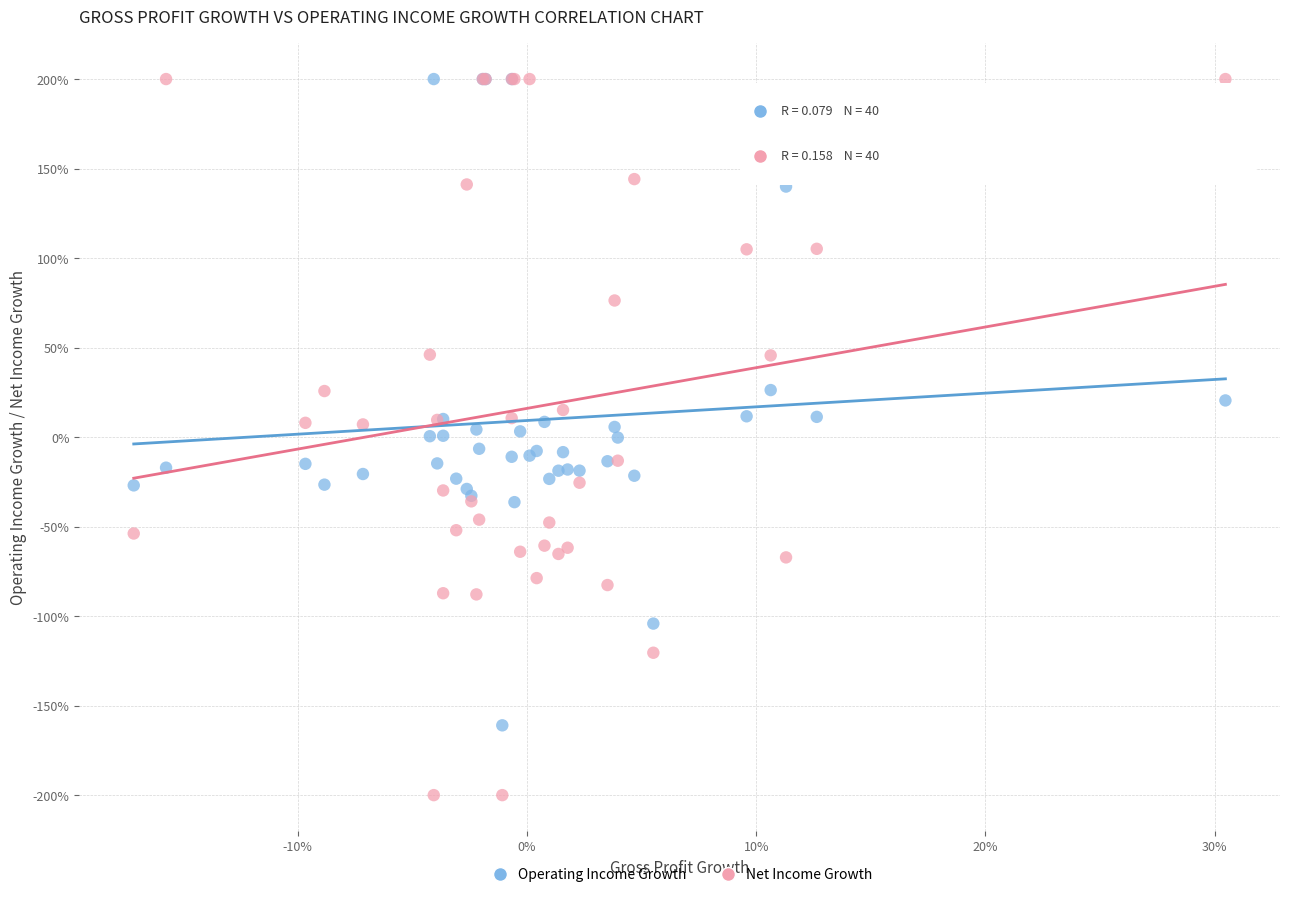

What are all the series names shown in the legend?

Operating Income Growth, Net Income Growth